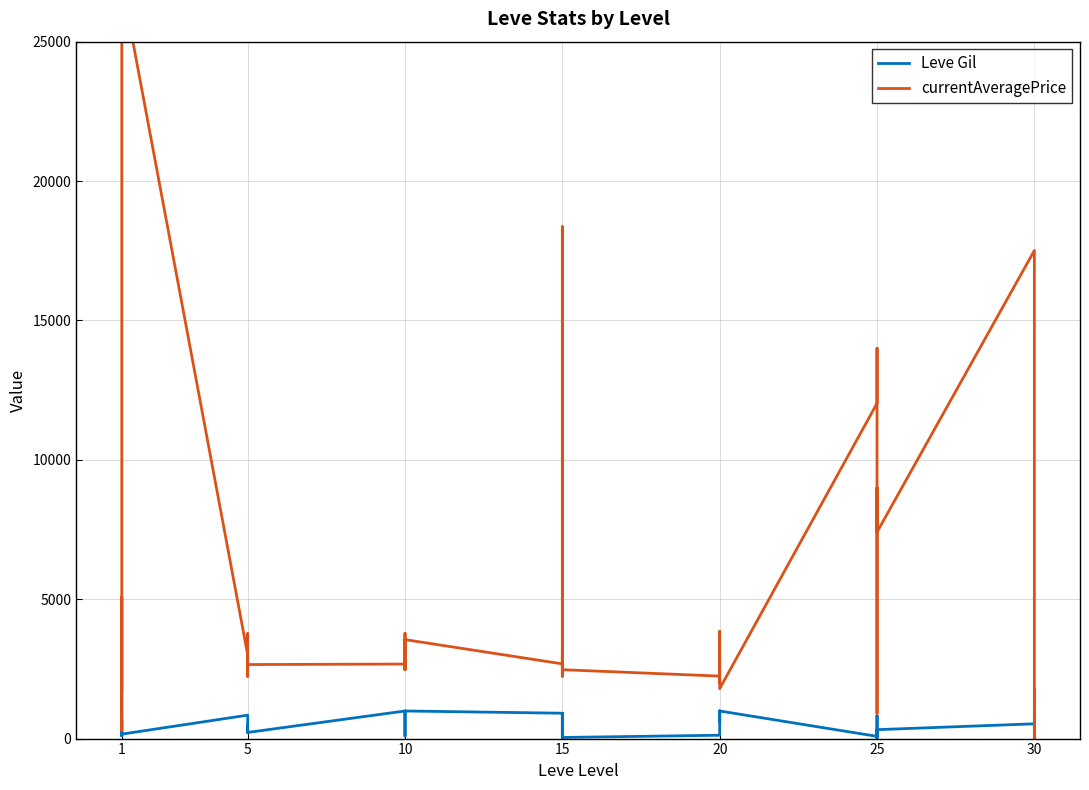

Rank the series by their average value, from highest to lowest.

currentAveragePrice, Leve Gil